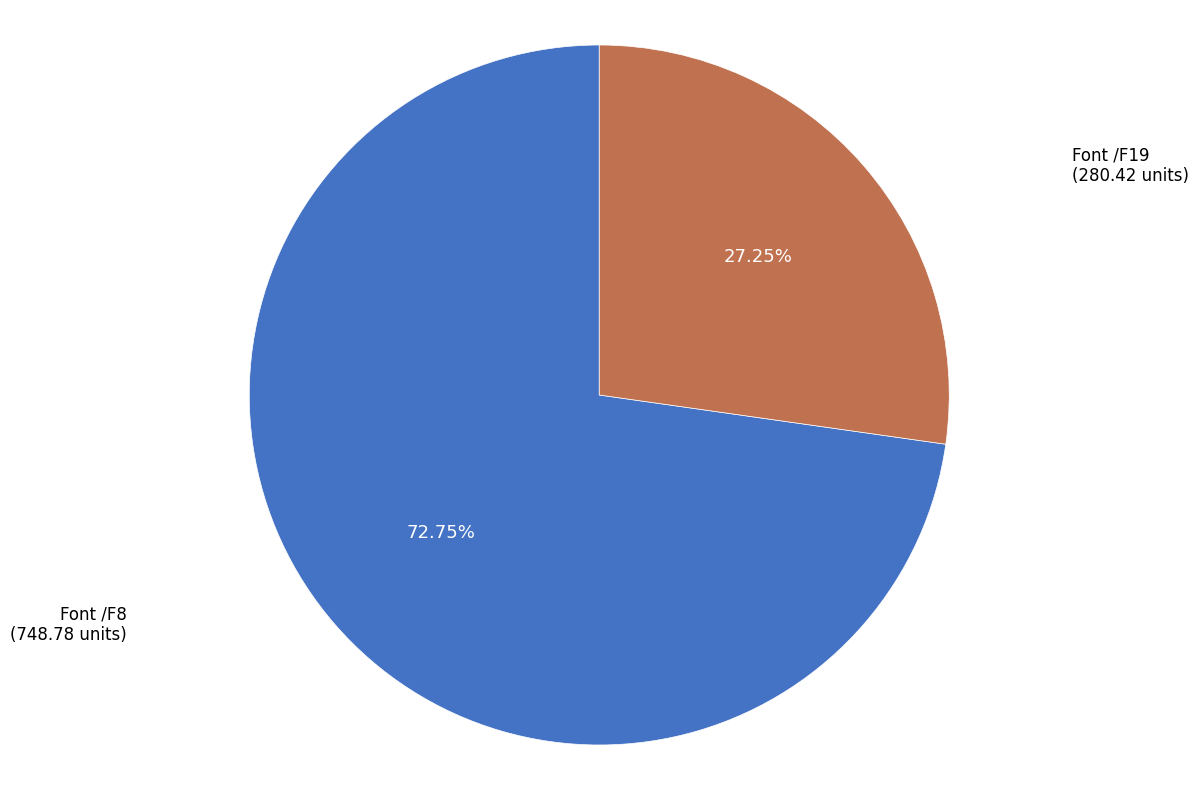

Does any single category account for the majority?

Yes